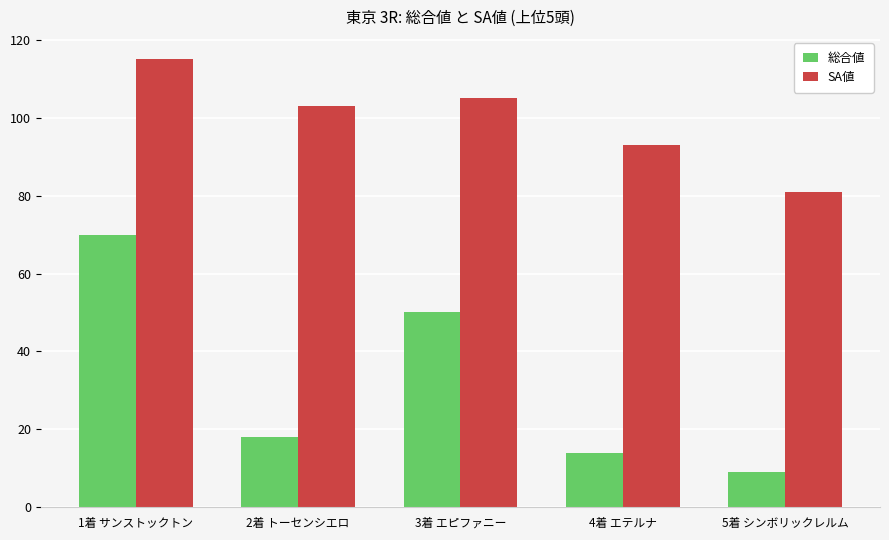

Are the bars horizontal?

No